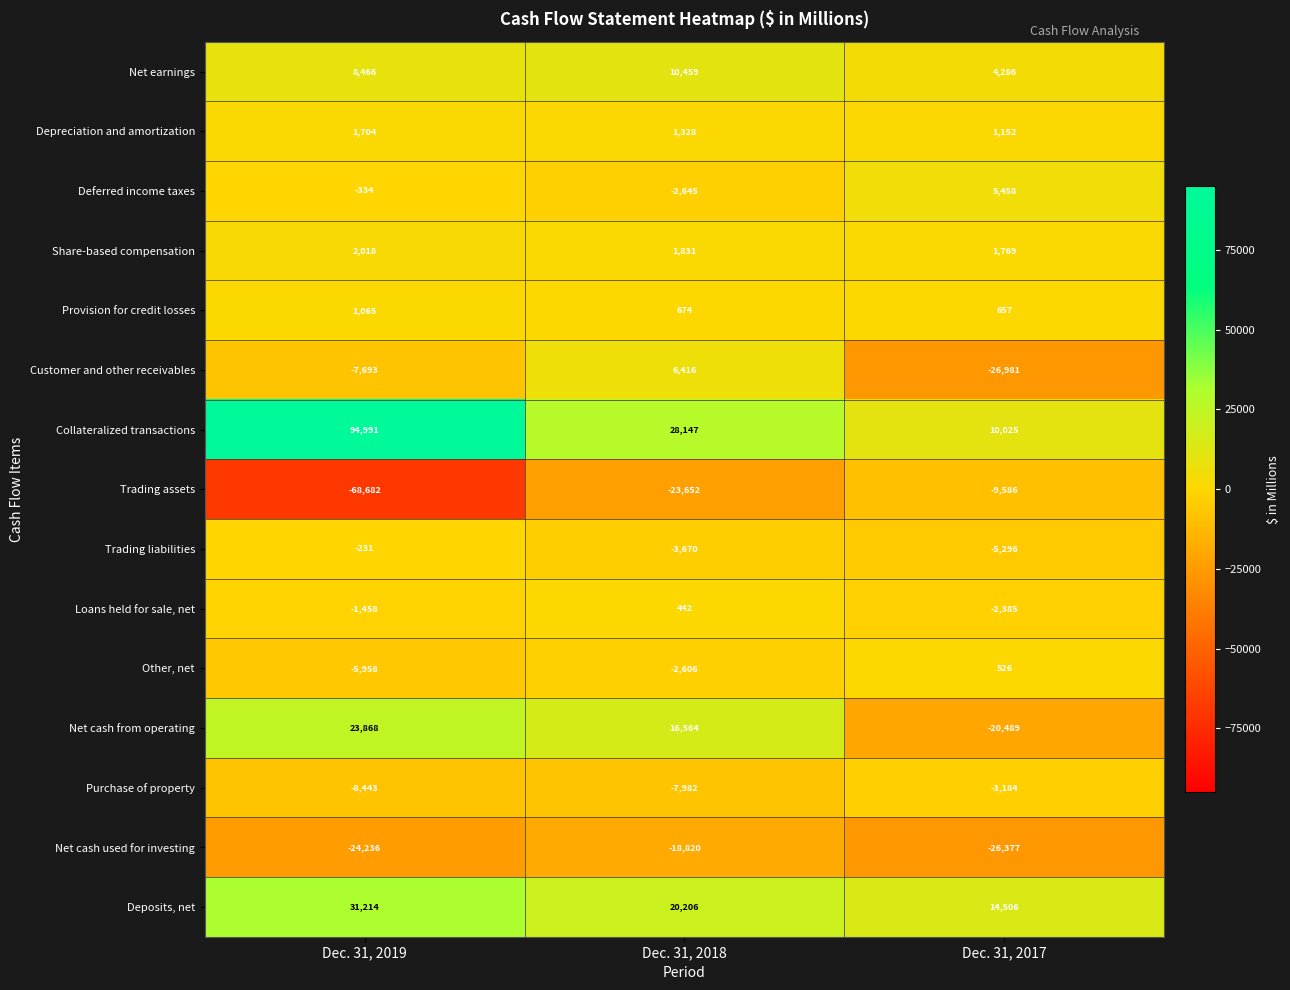

True or false: Net cash used for investing has a value of -26377 at Dec. 31, 2017.

True